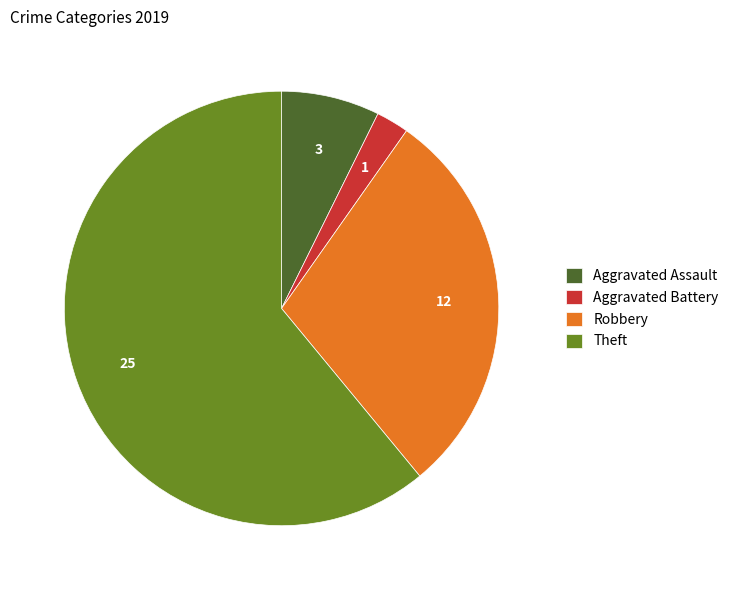

Between Robbery and Aggravated Battery, which is larger?

Robbery